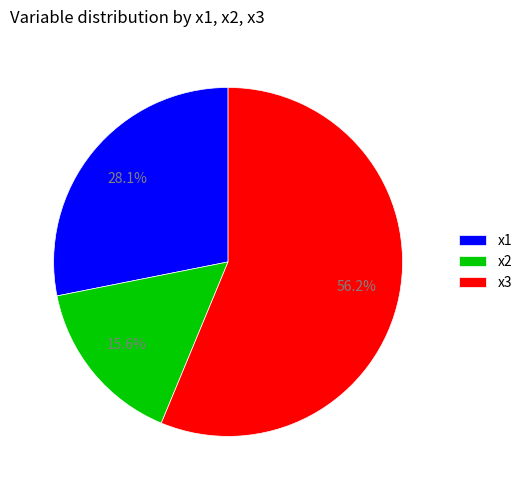

What percentage is the x2 slice, to the nearest percent?

16%